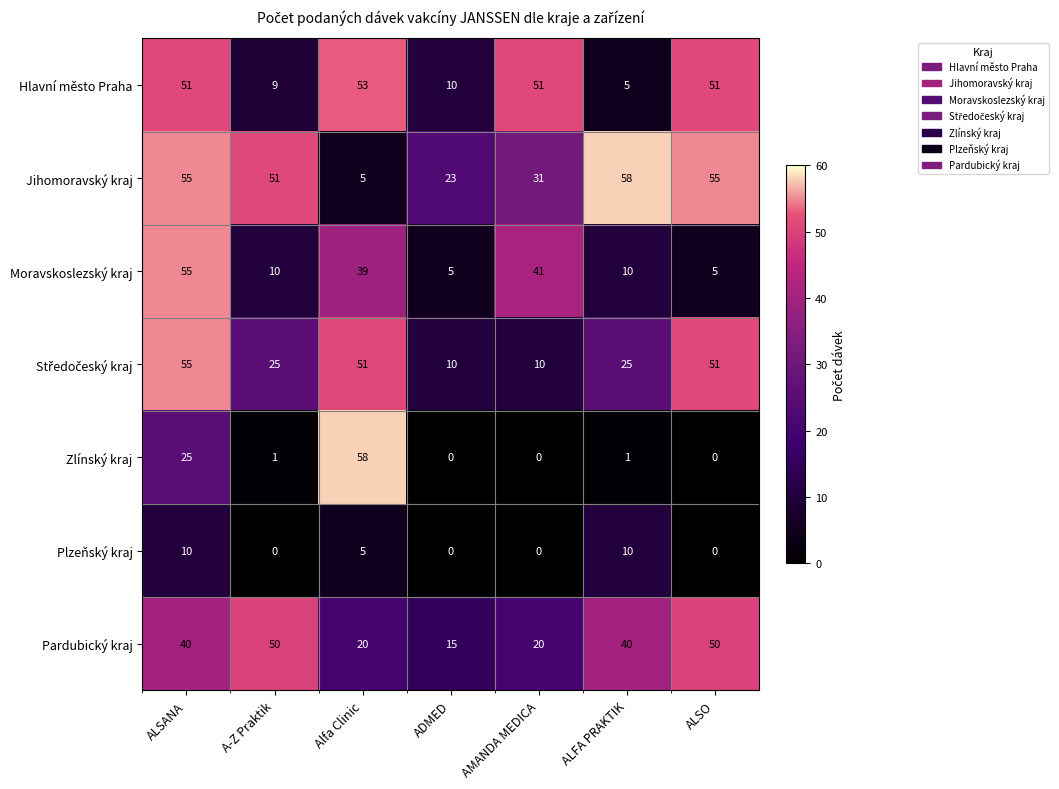

True or false: Zlínský kraj has a value of 58 at Alfa Clinic.

True